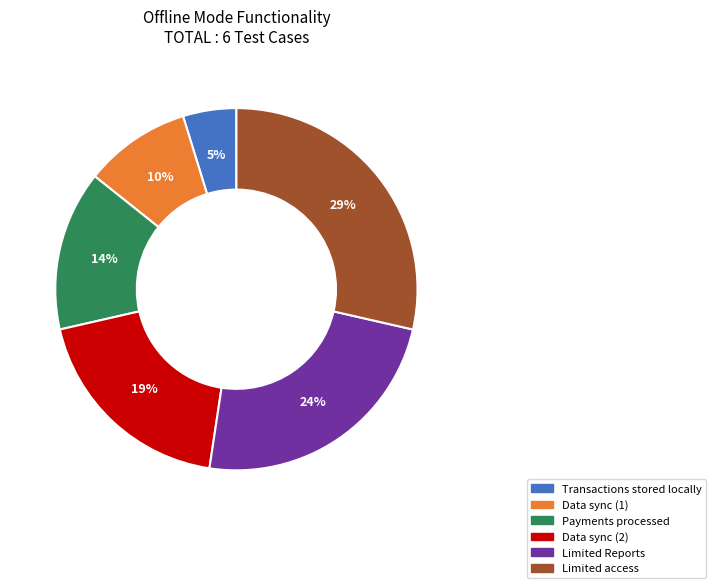

Is there any slice that represents more than half of the pie?

No